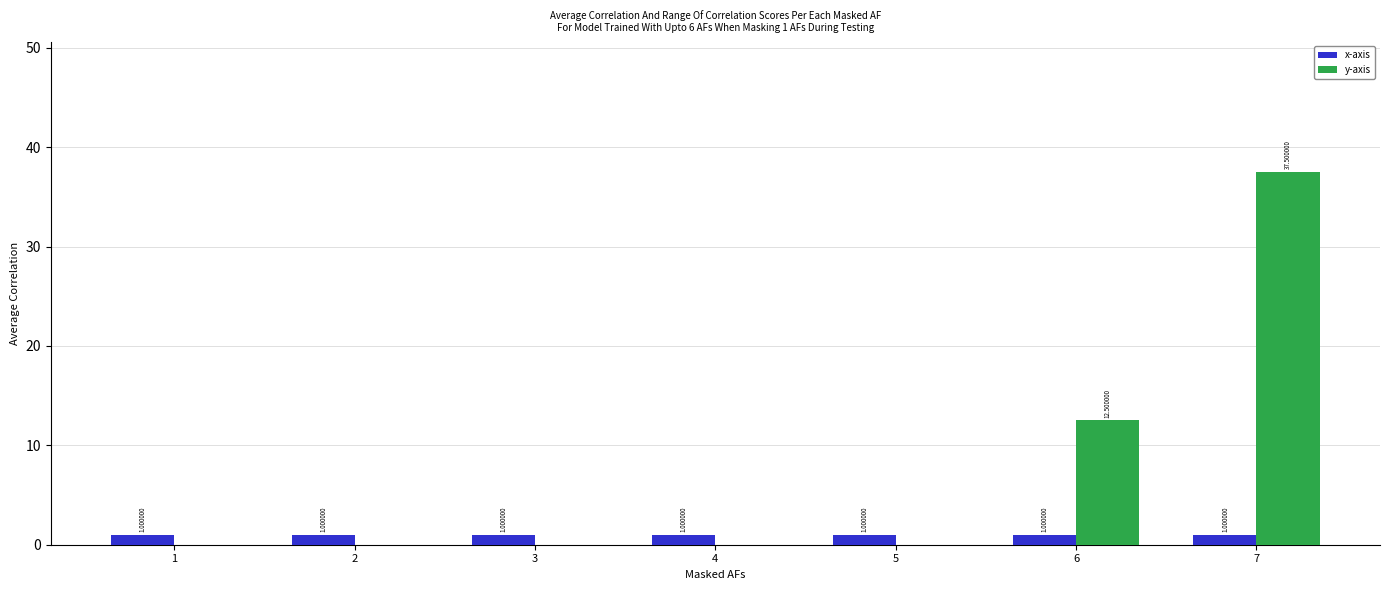

What is the total value across all series at 5?

1.0